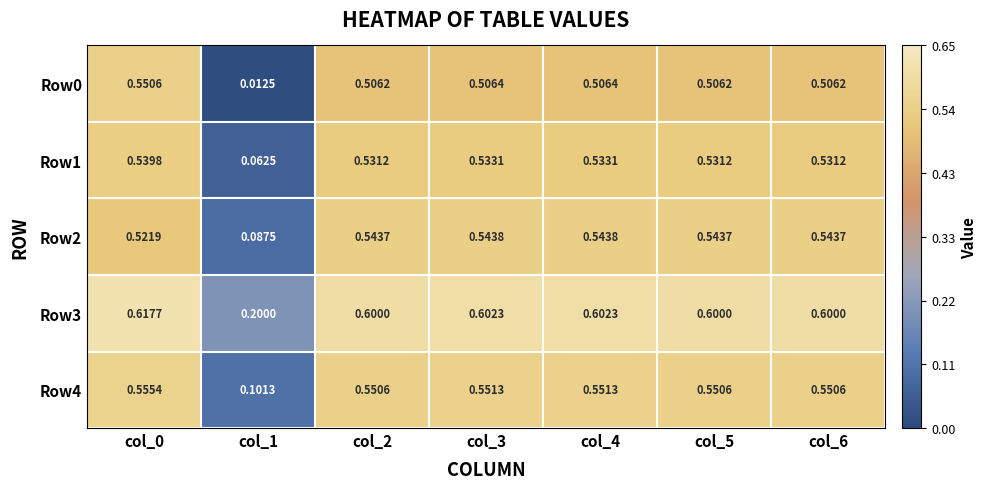

What is the total value across all series at col_6?

2.7